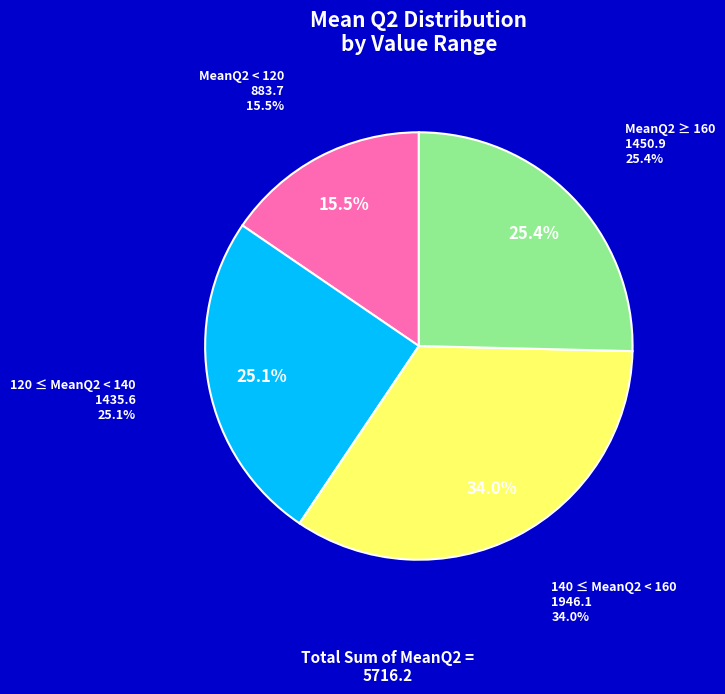

True or false: 30 accounts for 1% of the total.

False